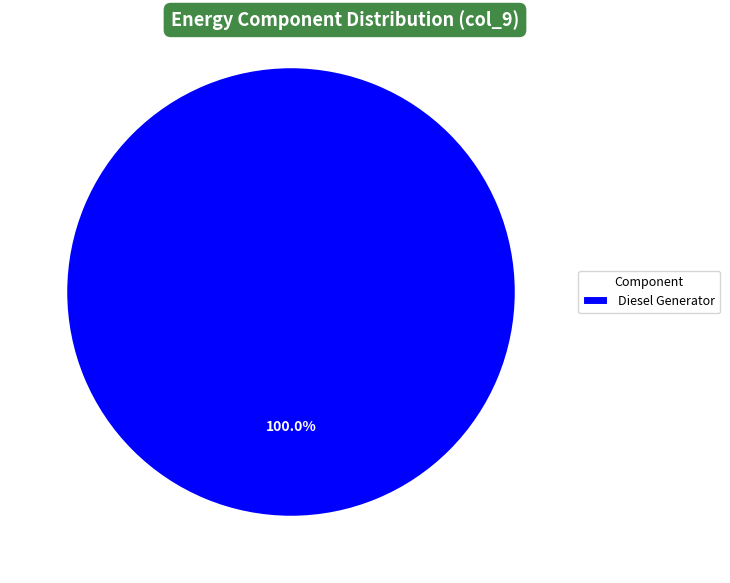

What is the majority slice?

Diesel Generator